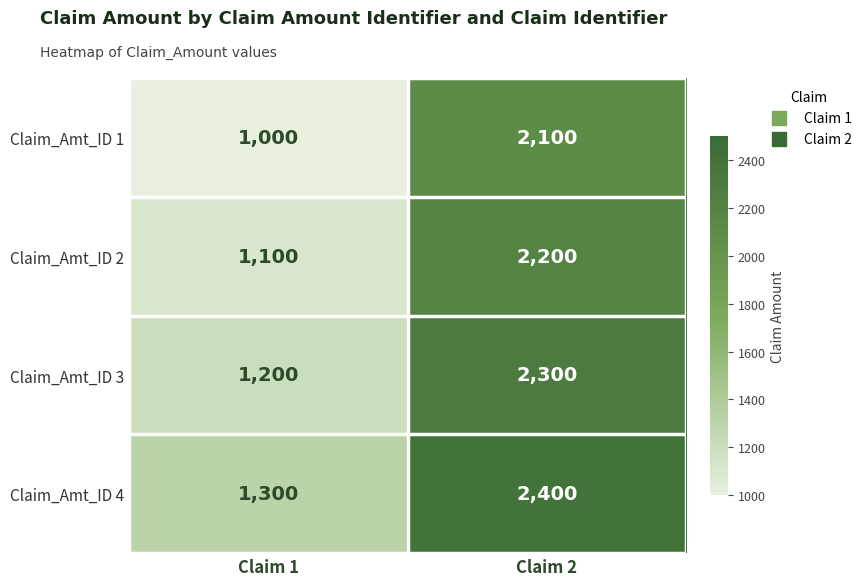

What is the average value of the Claim_Amt_ID 4 series?

1850